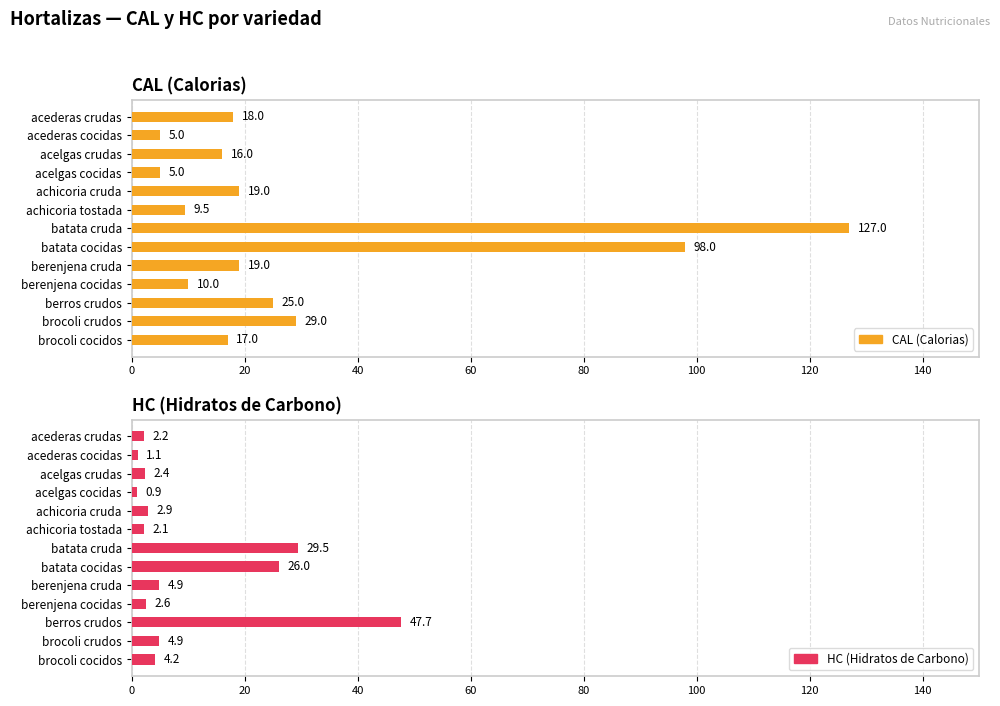

List the series in order of their peak value, highest first.

CAL (Calorias), HC (Hidratos de Carbono)